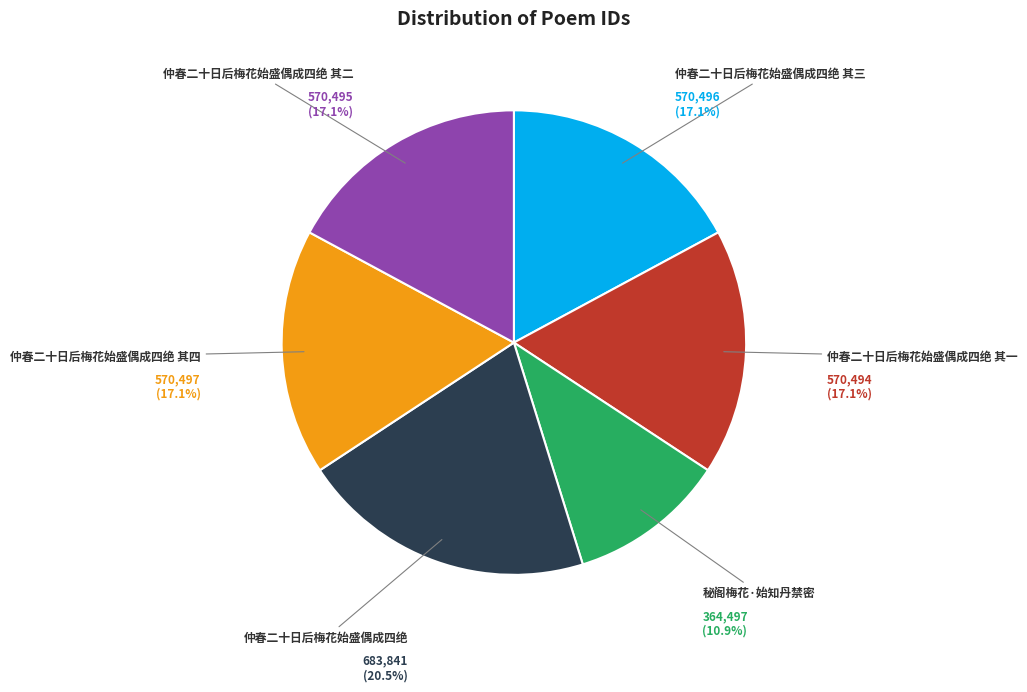

To the nearest percent, what percentage of the pie is 仲春二十日后梅花始盛偶成四绝?

21%